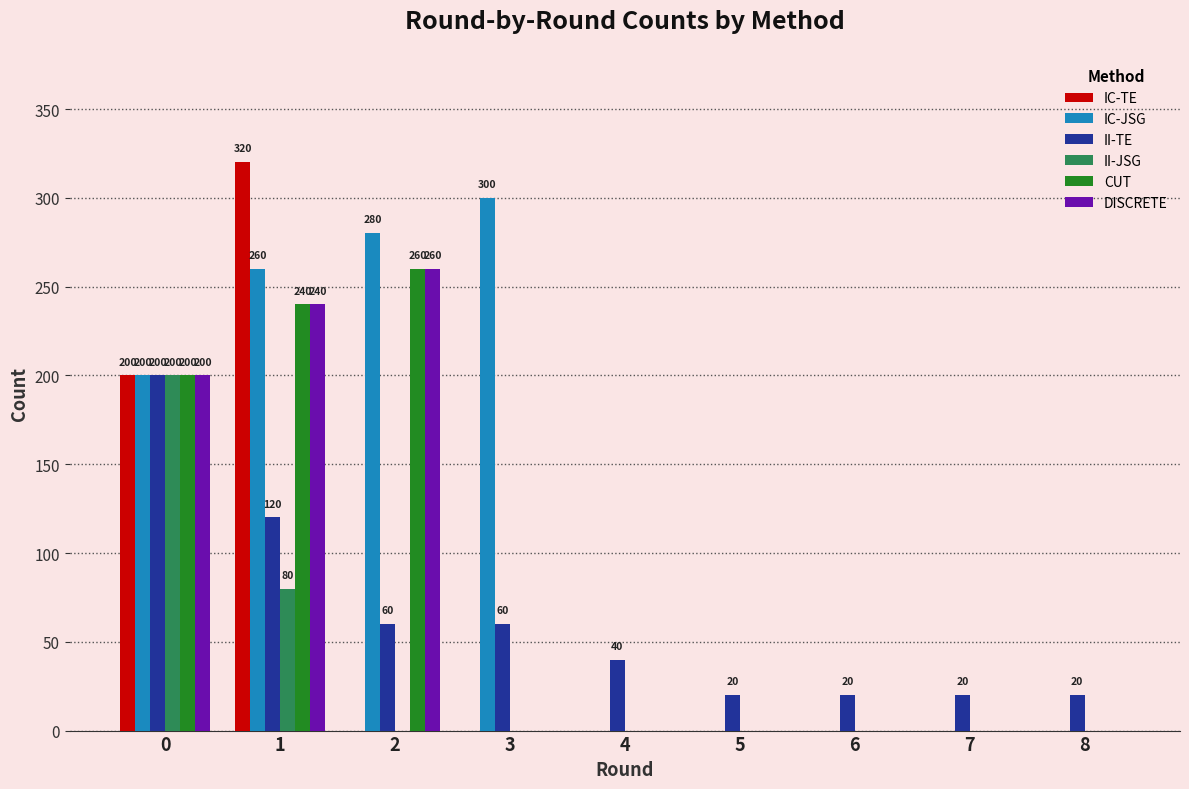

How many data points in DISCRETE are above 0?

3